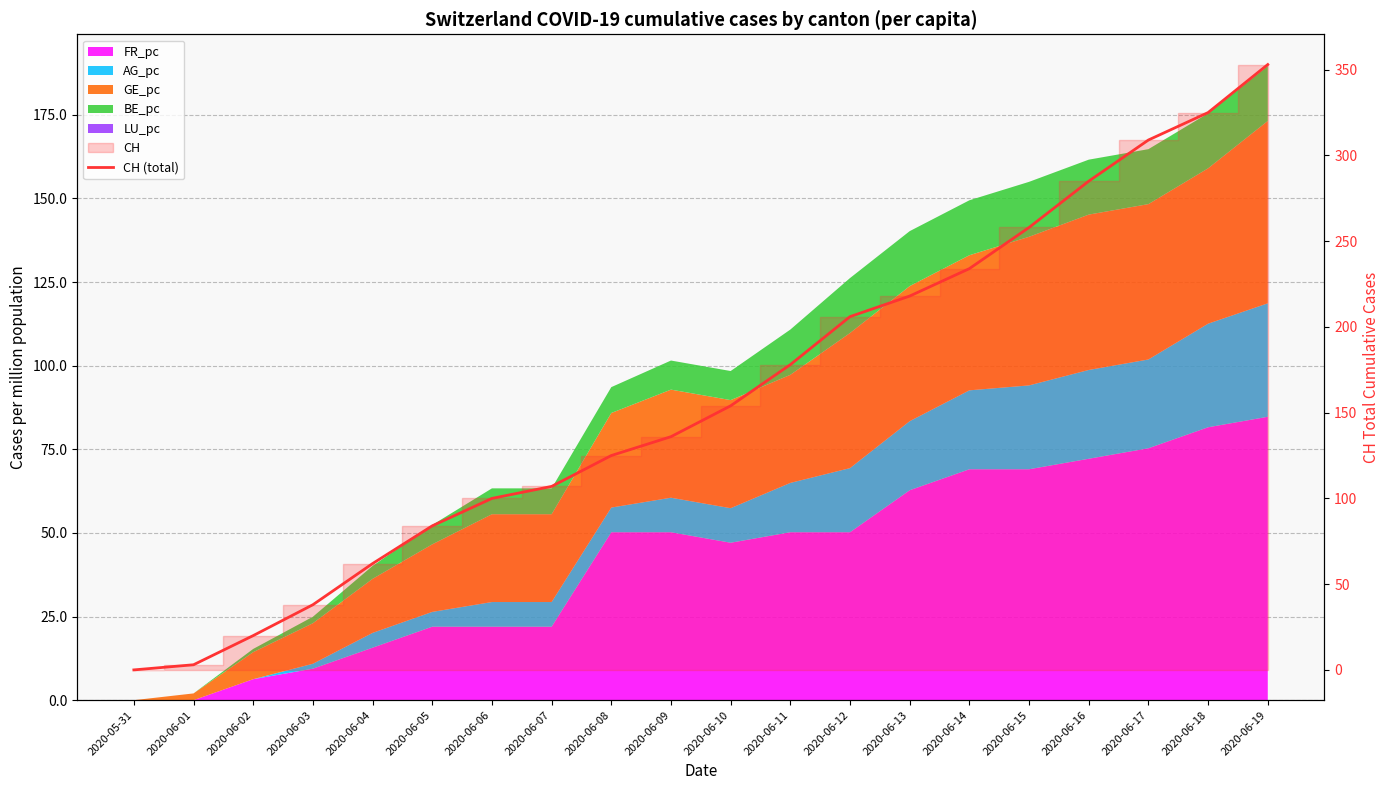

How many data points does each series have?

20